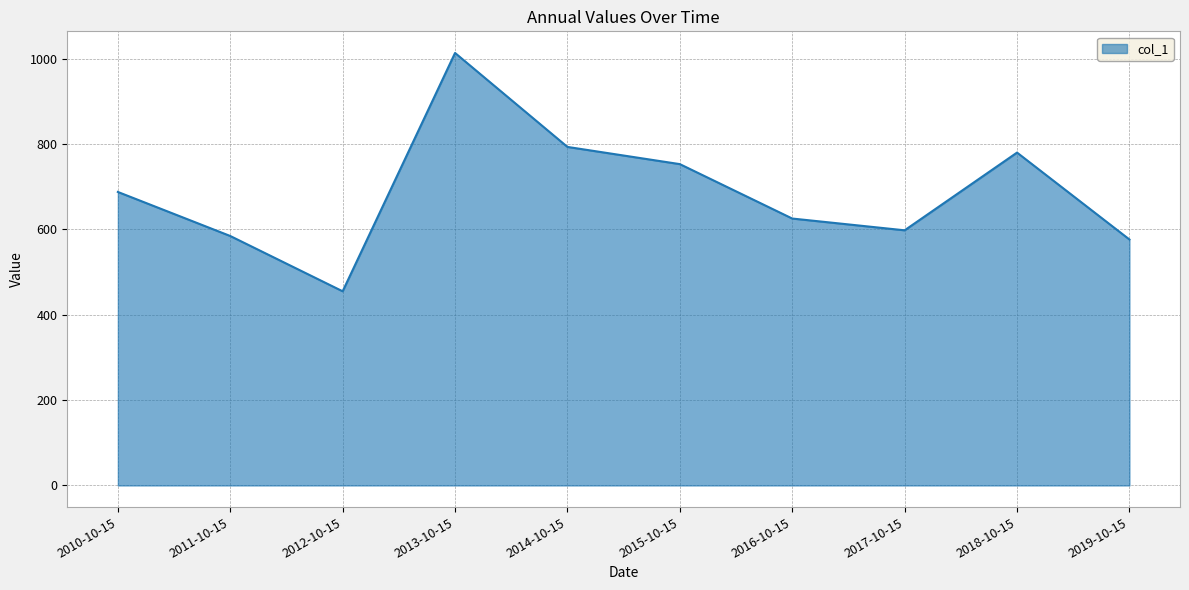

Reading left to right, what are all the values shown in this chart?

2010-10-15=687.9	2011-10-15=584.6	2012-10-15=455.1	2013-10-15=1013.6	2014-10-15=793.4	2015-10-15=753.1	2016-10-15=625.6	2017-10-15=598.0	2018-10-15=780.1	2019-10-15=576.5